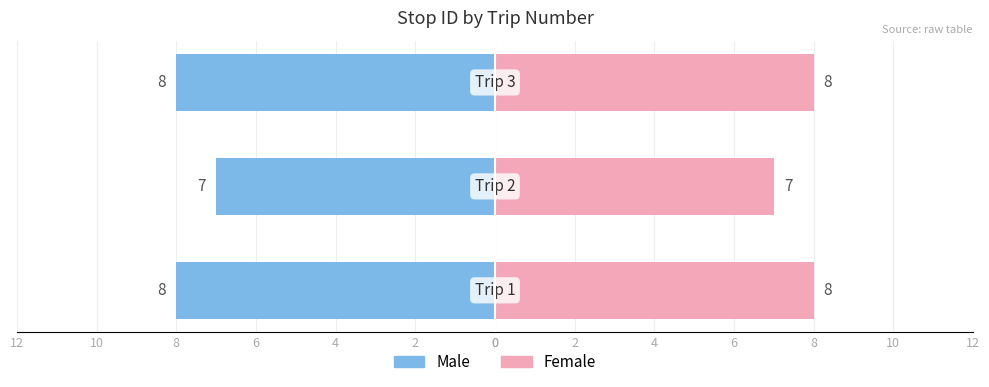

Reading left to right, extract all data points from this chart.

Male: 0=-8	2=-7	4=-8
Female: 0=8	2=7	4=8